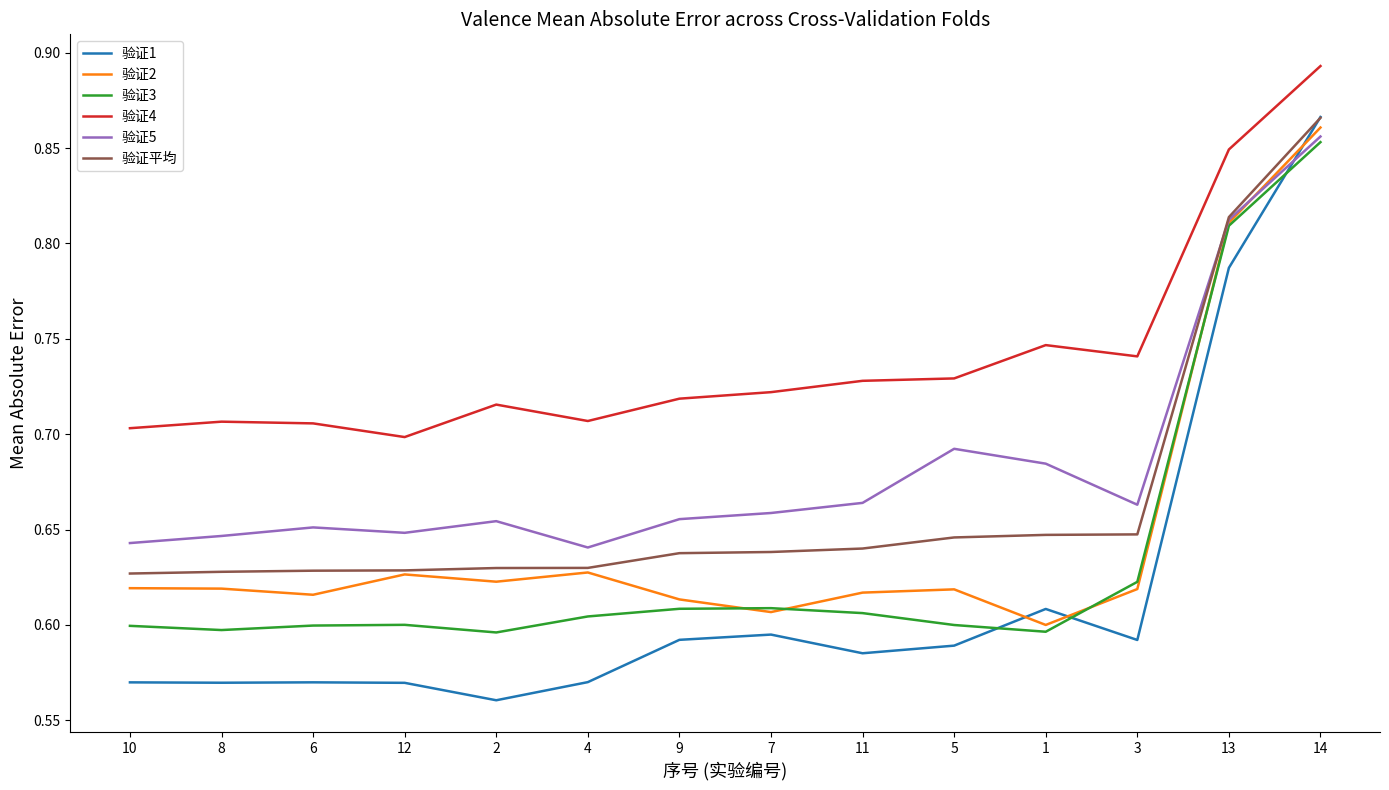

At which label does 验证2 reach its peak?

14